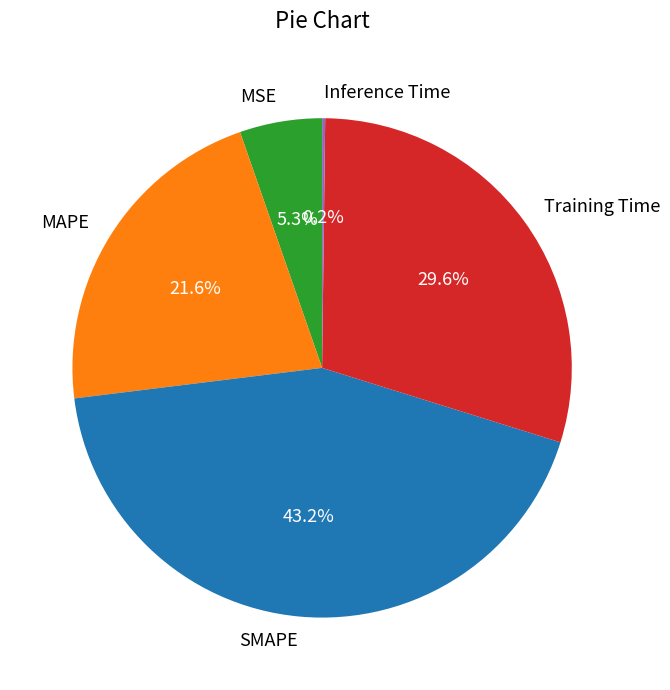

Which category has the biggest portion of the pie?

SMAPE